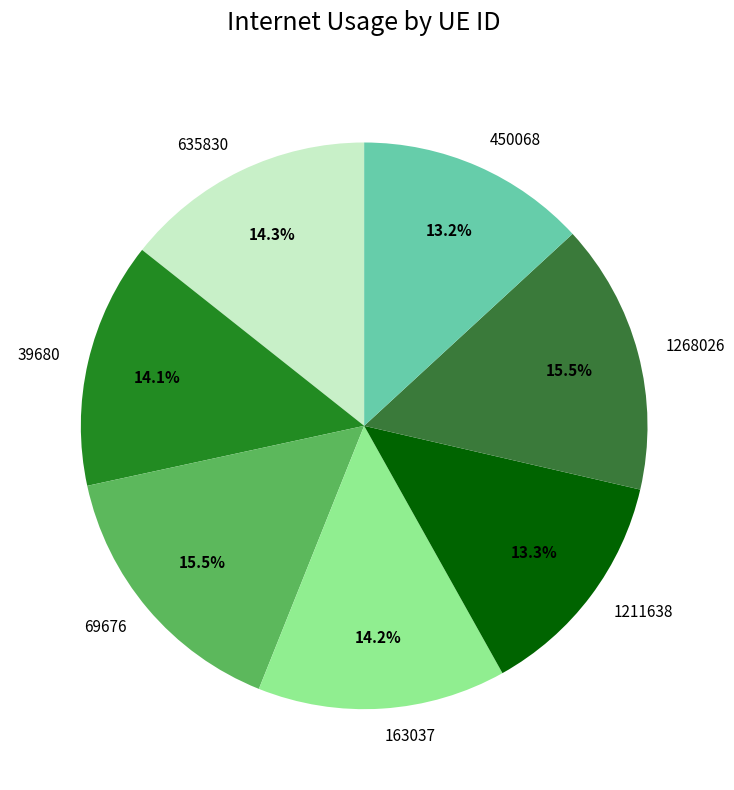

What is the total percentage of 1268026 and 69676?

31.0%